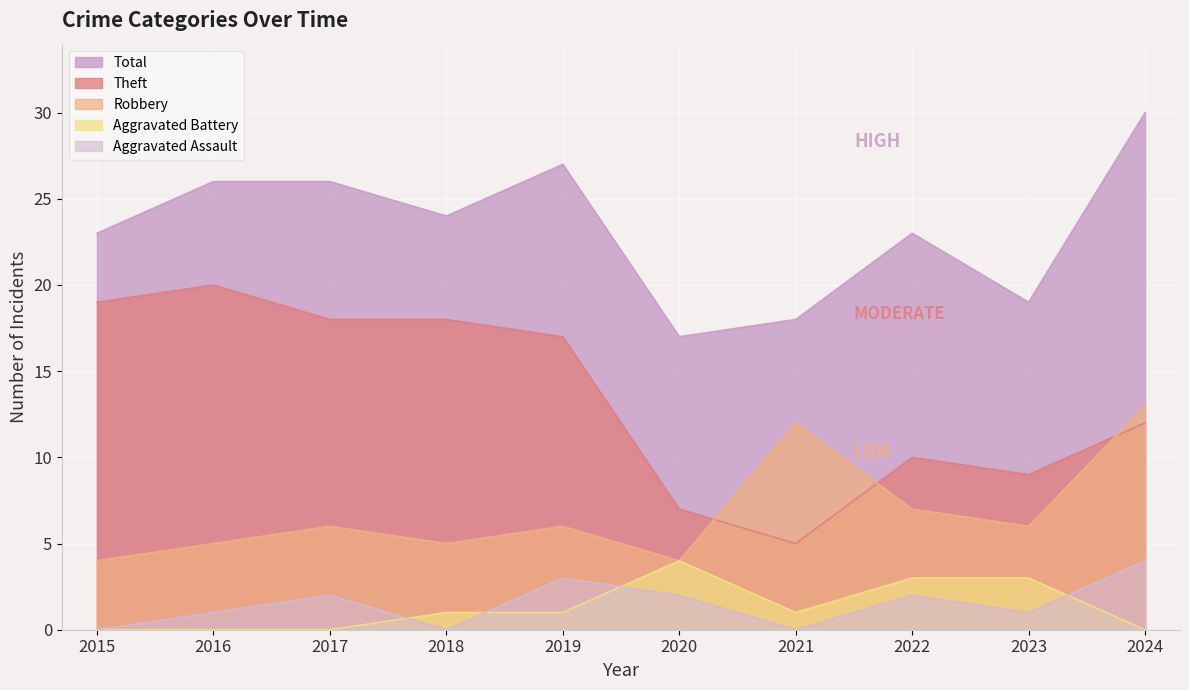

Rank the series at 2021 from lowest to highest value.

Aggravated Assault, Aggravated Battery, Theft, Robbery, Total